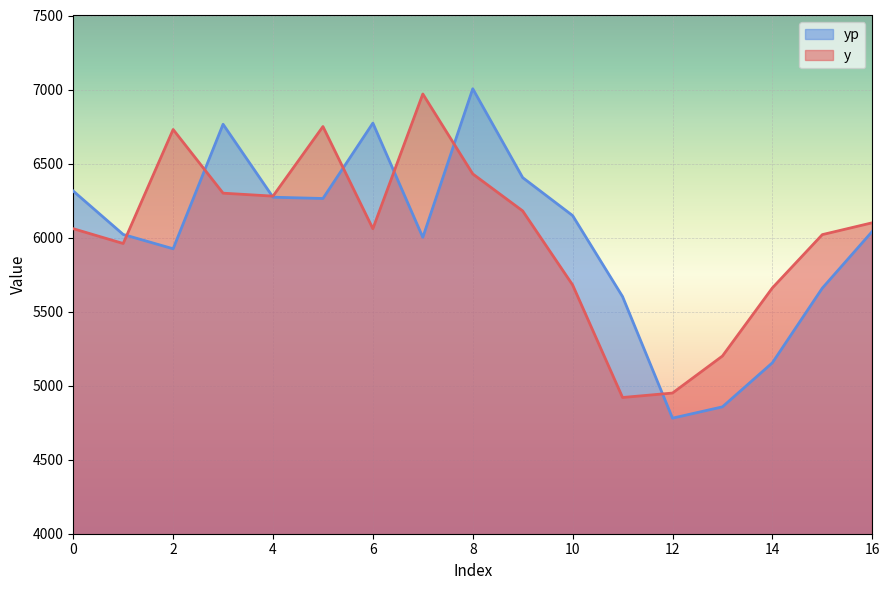

What are all the series names shown in the legend?

yp, y